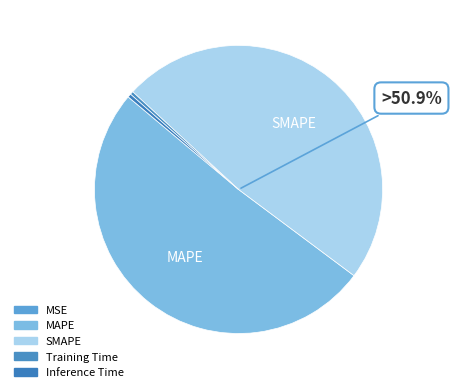

Which category accounts for the majority?

MAPE